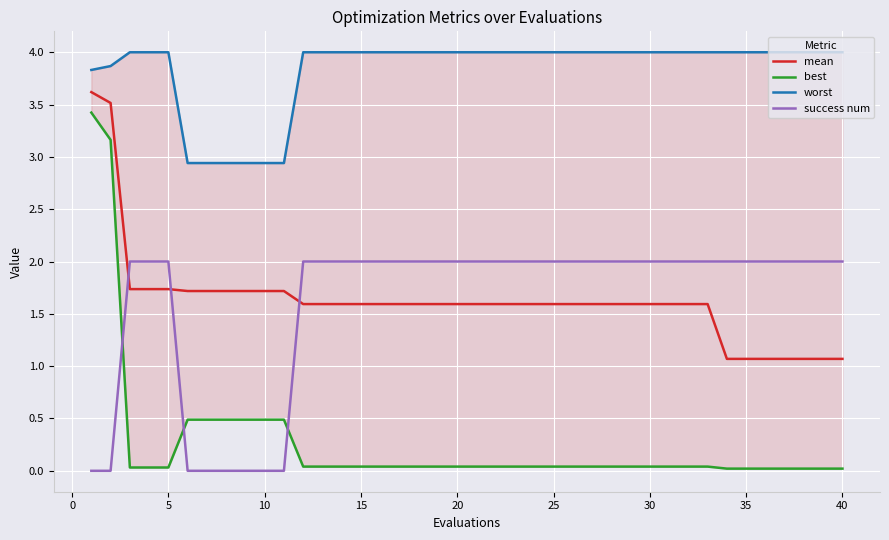

At how many categories does at least one series exceed 3?

34